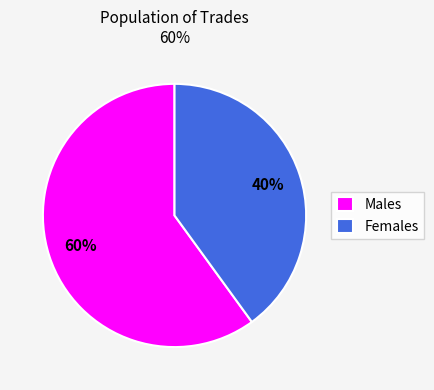

How many slices are in this pie chart?

2